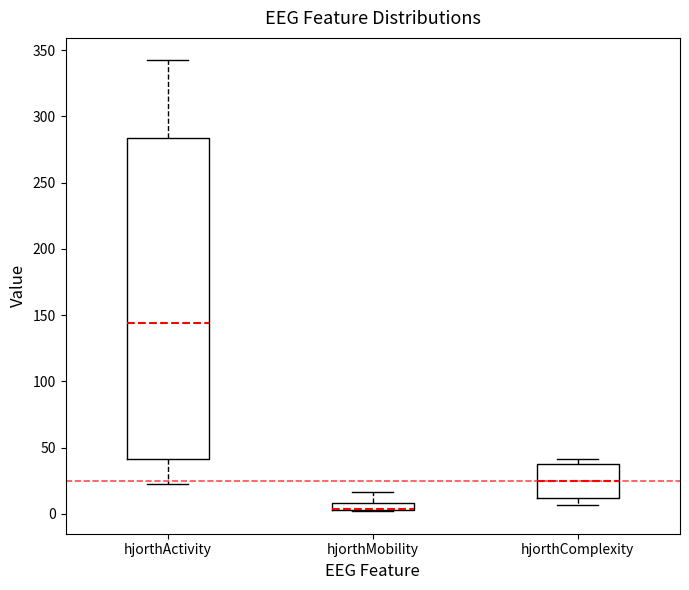

Comparing the boxes themselves (not the whiskers), which one is the tallest?

hjorthActivity